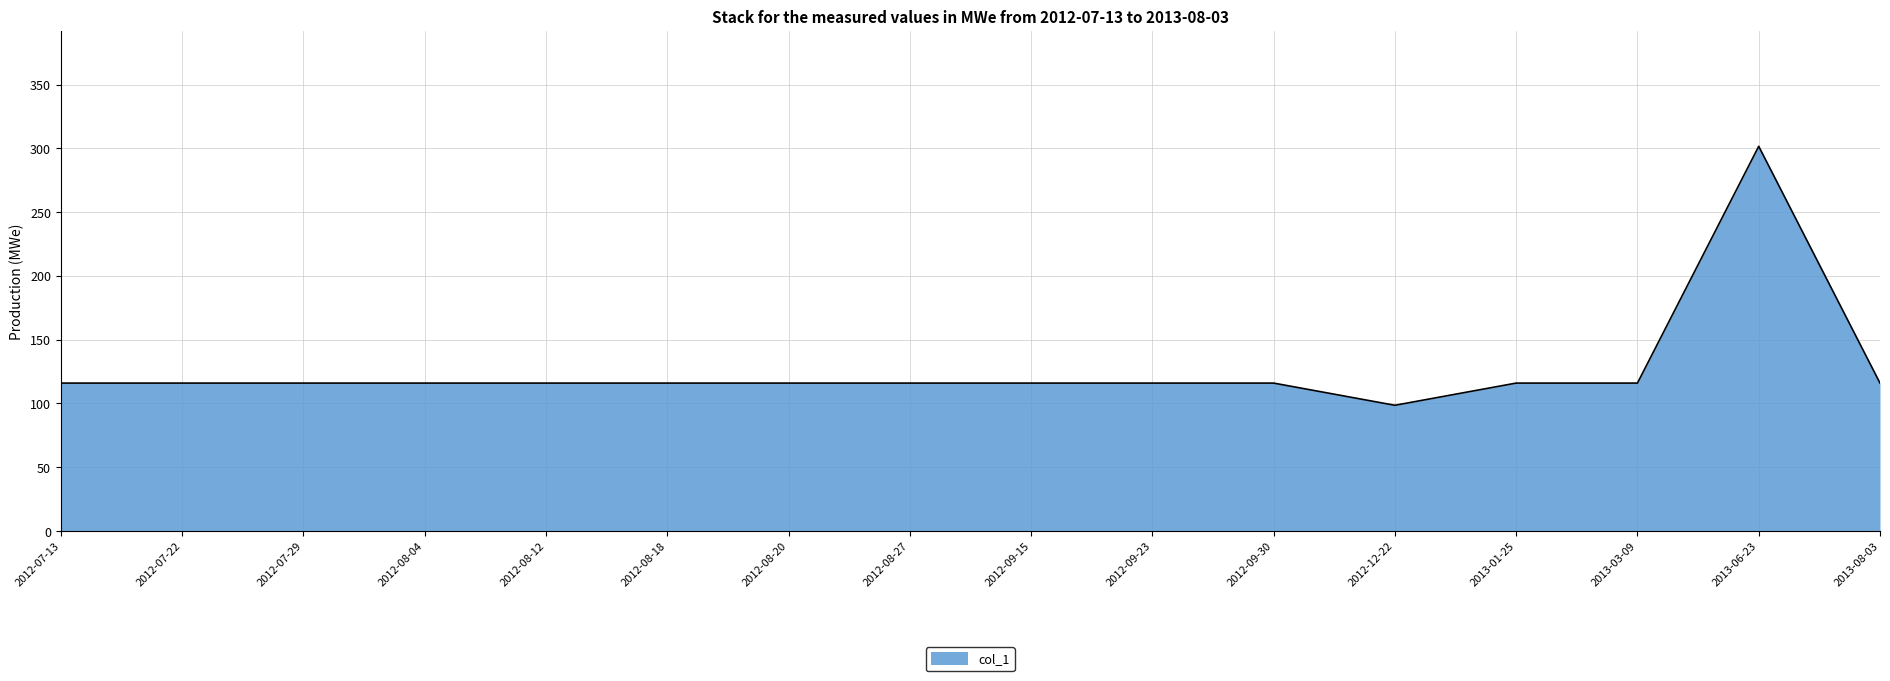

What is the sum of the values at 2013-08-03 and 2013-06-23?

417.6